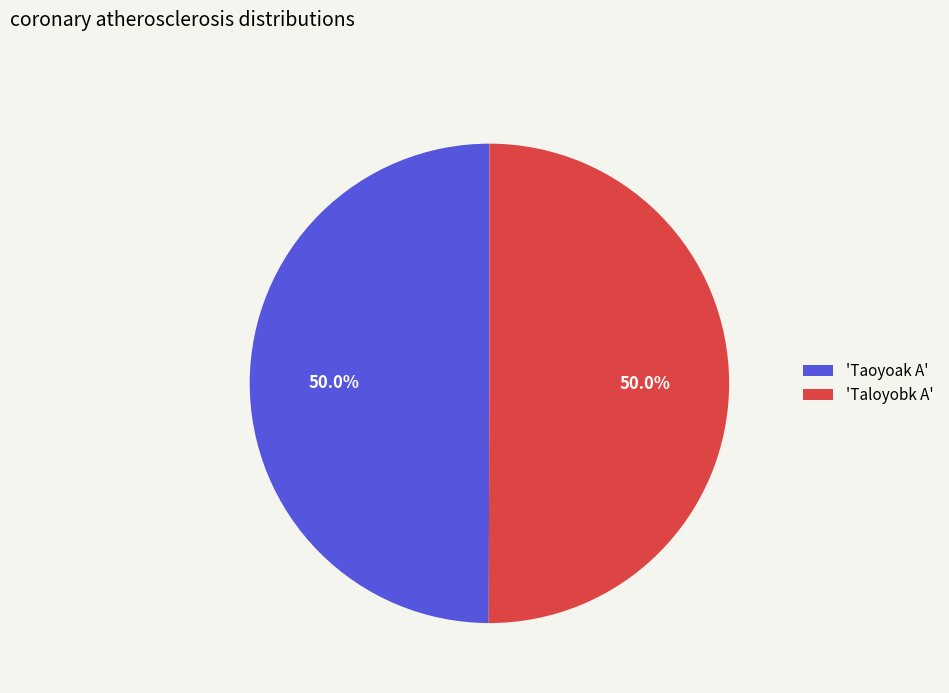

Combined, do 'Taoyoak A' and 'Taloyobk A' account for over 50%?

Yes